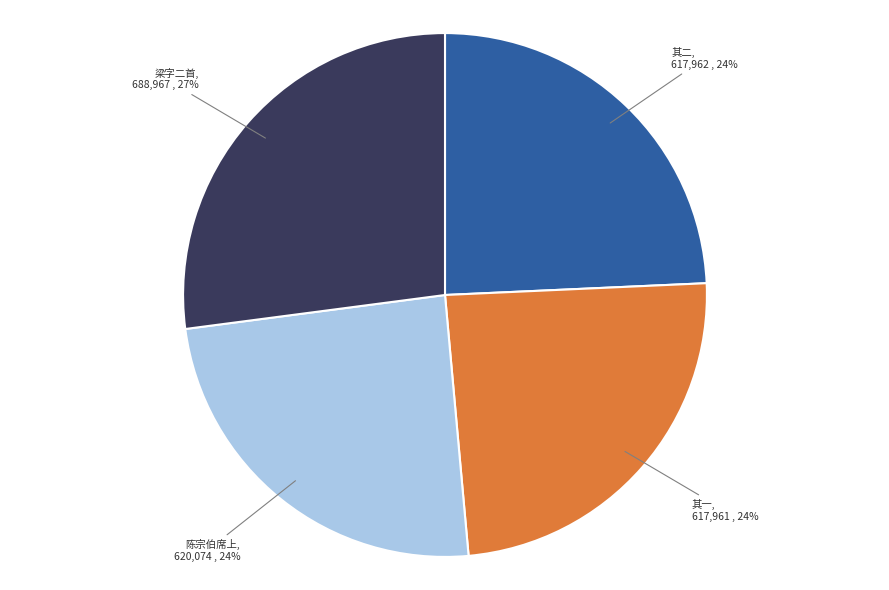

To the nearest percent, what is the difference between the largest and smallest slice percentages?

3%